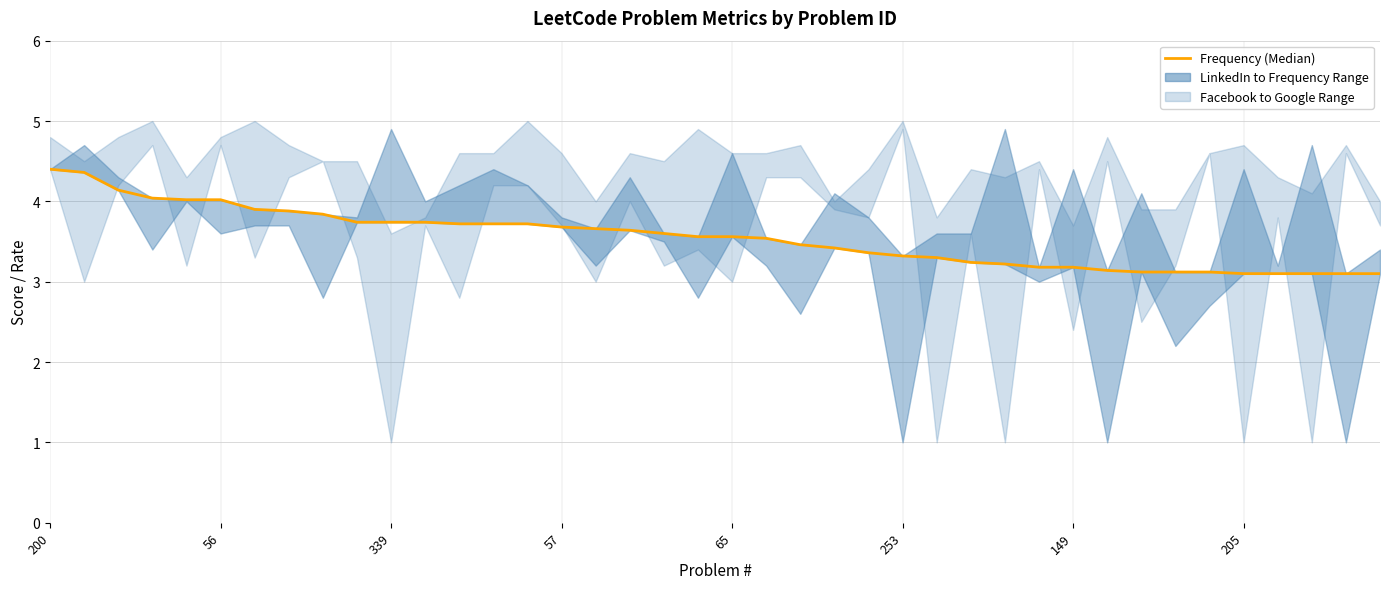

How many categories are shown in the chart?

40